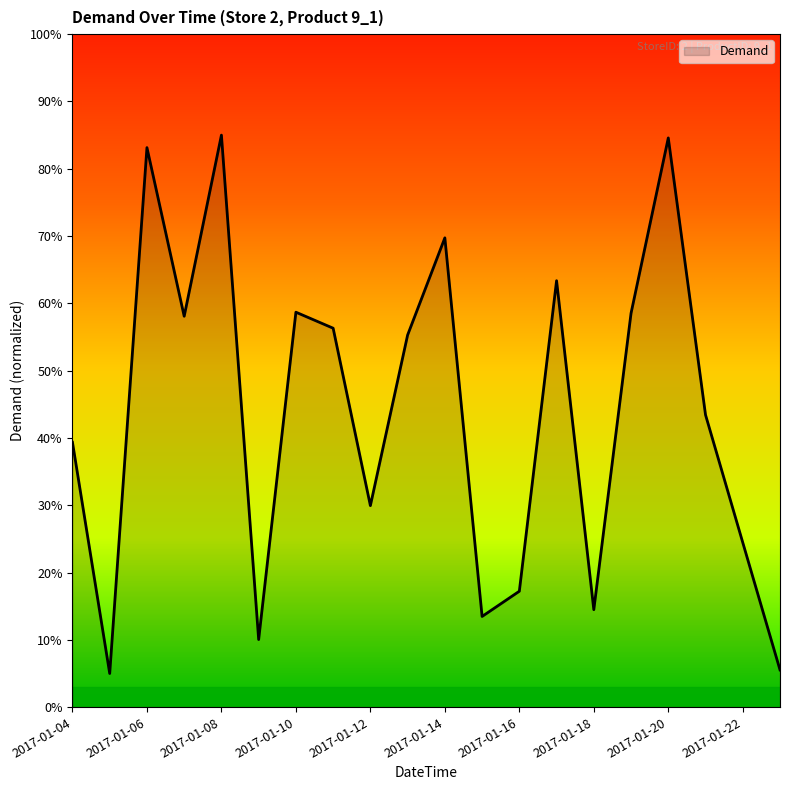

What is the smallest value displayed?

5.0